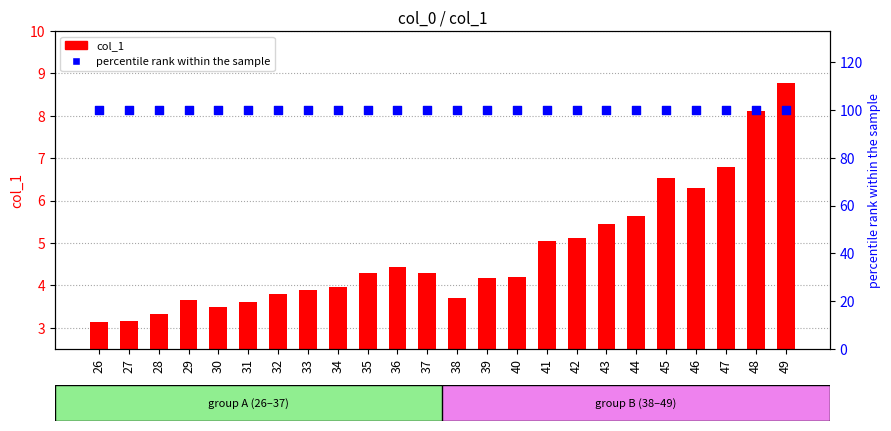

Which series reaches the maximum Y coordinate?

percentile rank within the sample